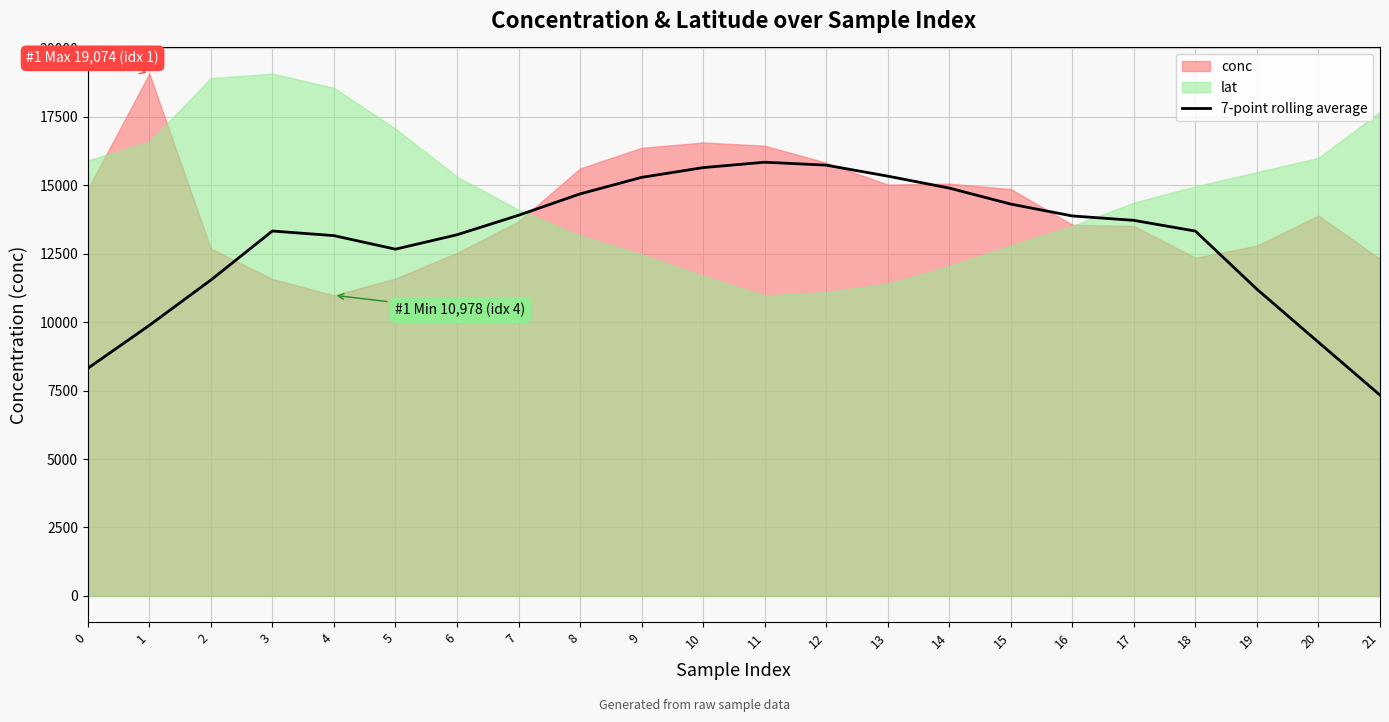

What is the highest value of the 7-point rolling average series?

15837.6